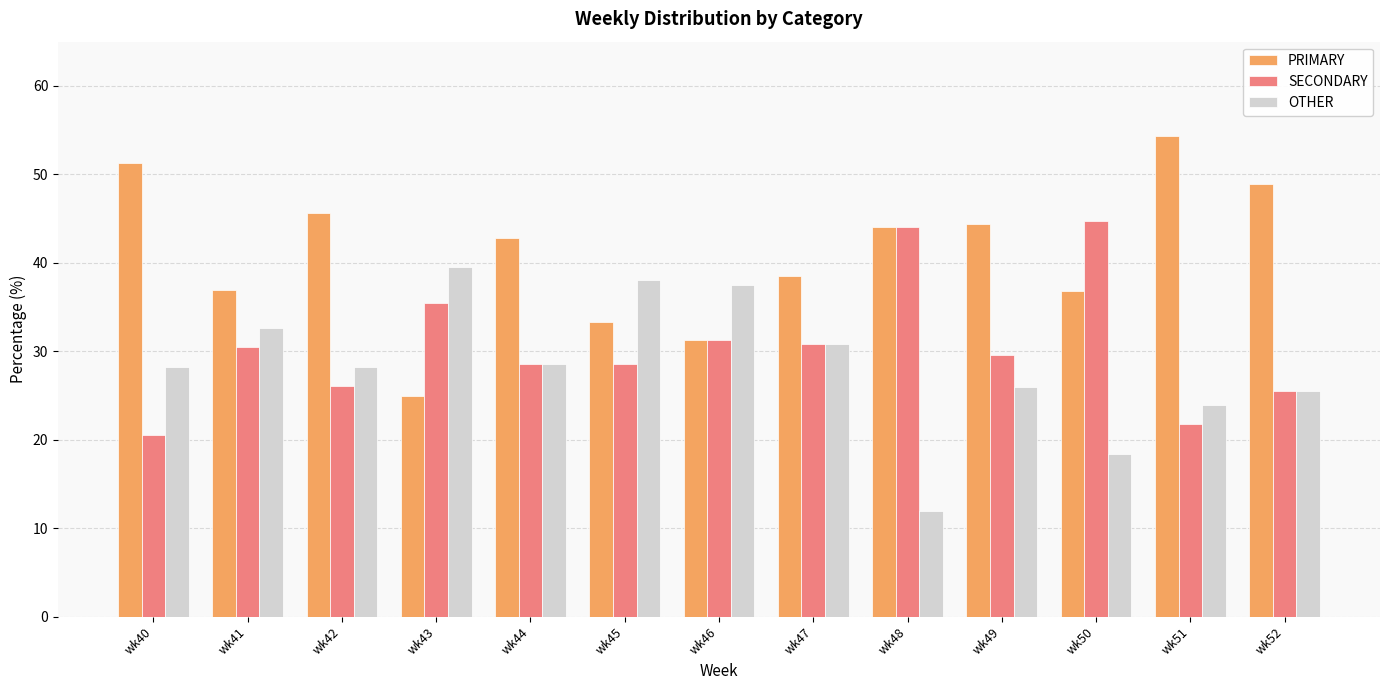

What is the difference between the PRIMARY values at wk47 and wk52?

10.5